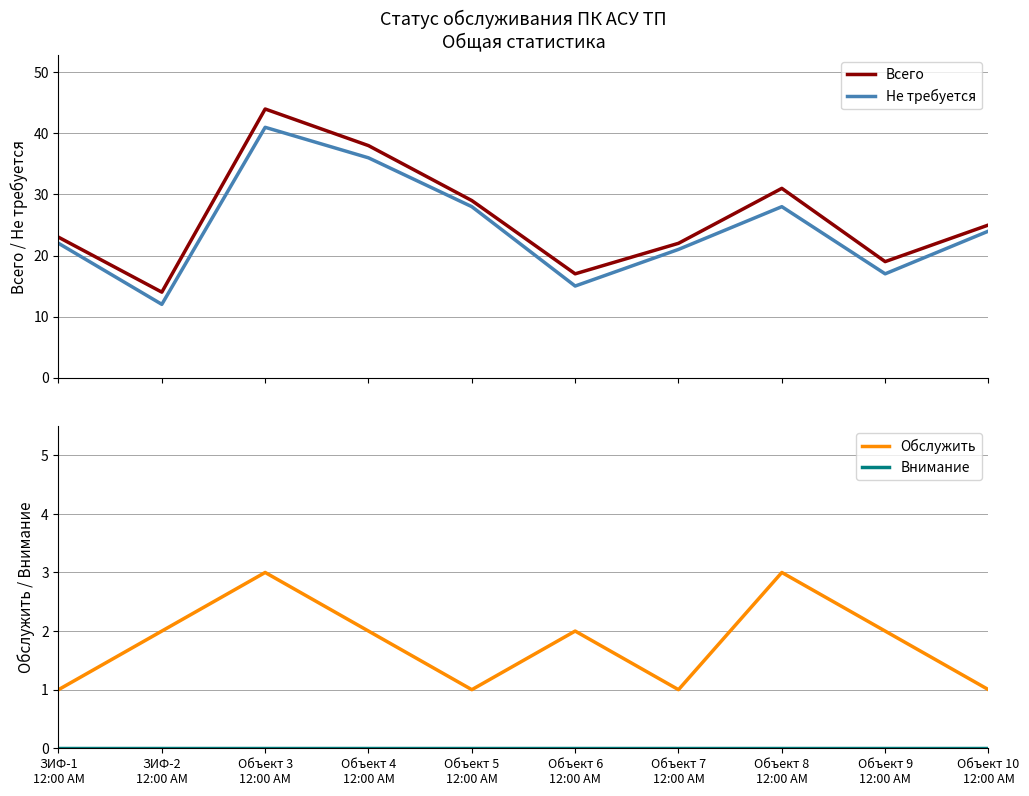

The value of Всего at Объект 3
12:00 AM is 12. True or false?

False